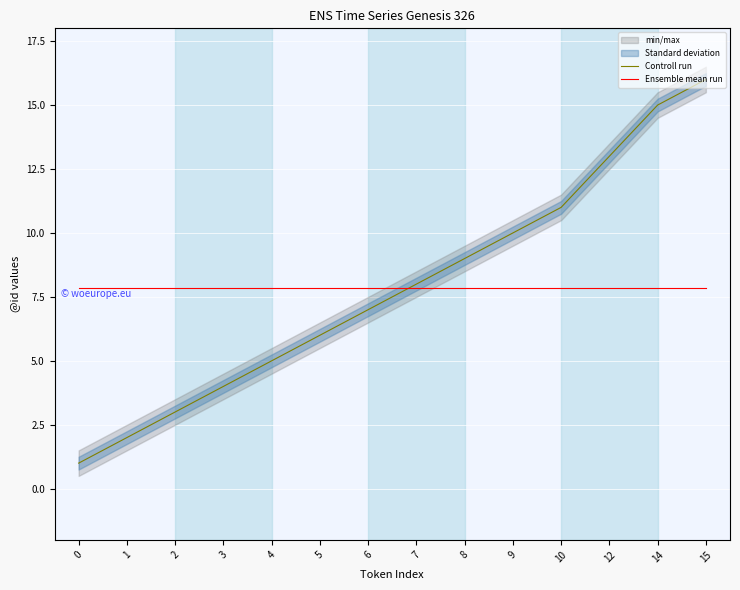

Reading left to right, extract all data points from this chart.

Controll run: 1.0	2.0	3.0	4.0	5.0	6.0	7.0	8.0	9.0	10.0	11.0	13.0	15.0	16.0
Ensemble mean run: 7.9	7.9	7.9	7.9	7.9	7.9	7.9	7.9	7.9	7.9	7.9	7.9	7.9	7.9